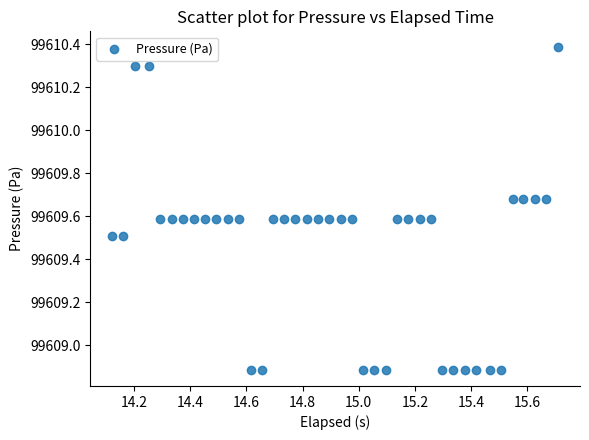

What is the range of Y values (max minus min)?

1.5